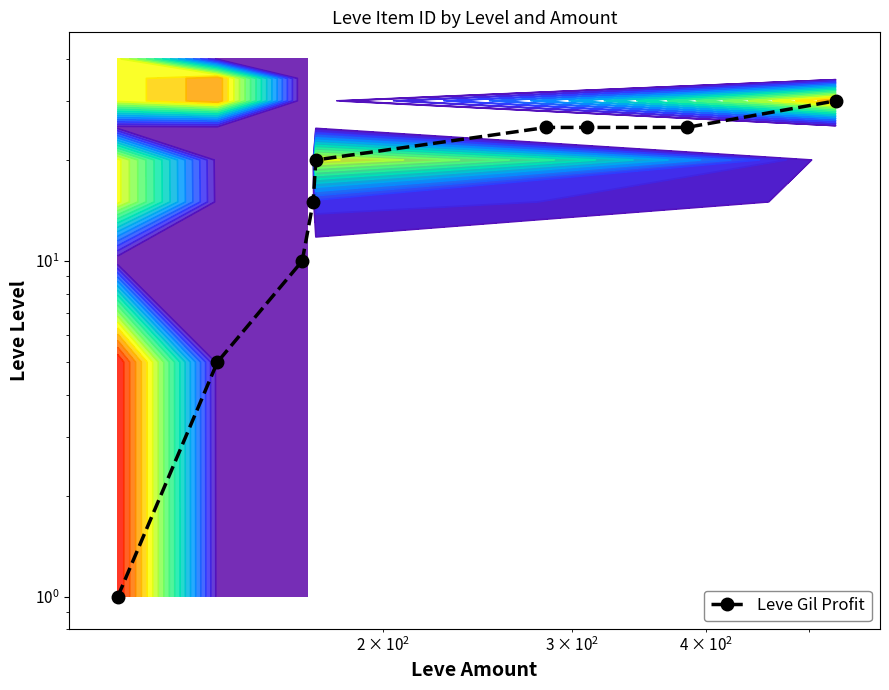

The chart shows a value of 7 at 8. True or false?

False